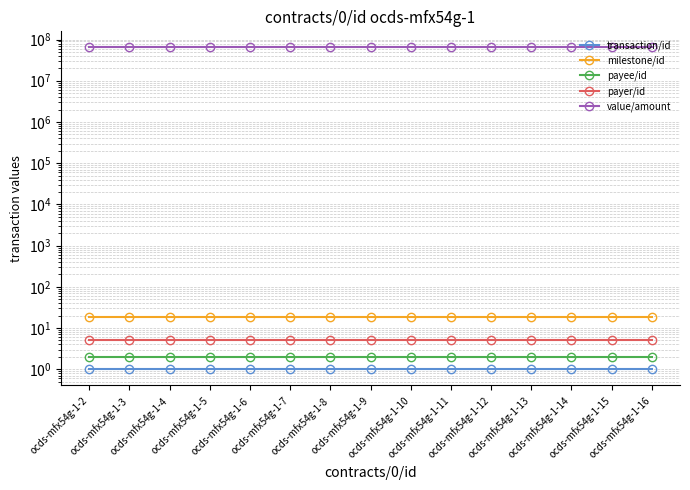

Reading right to left, list all the values displayed in this chart.

transaction/id: 1.0	1.0	1.0	1.0	1.0	1.0	1.0	1.0	1.0	1.0	1.0	1.0	1.0	1.0	1.0
milestone/id: 19.0	19.0	19.0	19.0	19.0	19.0	19.0	19.0	19.0	19.0	19.0	19.0	19.0	19.0	19.0
payee/id: 2.0	2.0	2.0	2.0	2.0	2.0	2.0	2.0	2.0	2.0	2.0	2.0	2.0	2.0	2.0
payer/id: 5.0	5.0	5.0	5.0	5.0	5.0	5.0	5.0	5.0	5.0	5.0	5.0	5.0	5.0	5.0
value/amount: 64285644.9	64285644.9	64285644.9	64285644.9	64285644.9	64285644.9	64285644.9	64285644.9	64285644.9	64285644.9	64285644.9	64285644.9	64285644.9	64285644.9	64285644.9